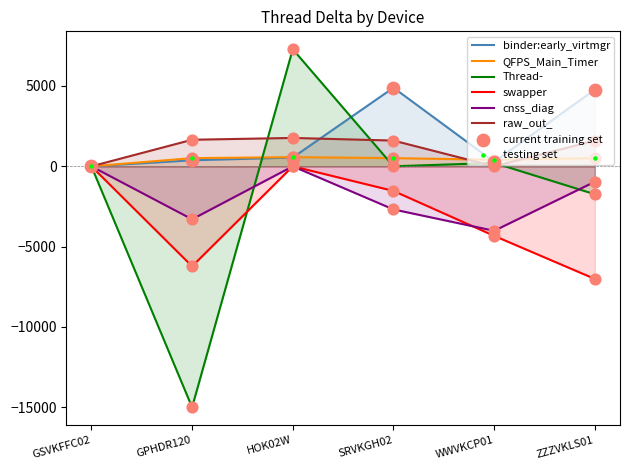

At how many categories does at least one series exceed 1369?

4